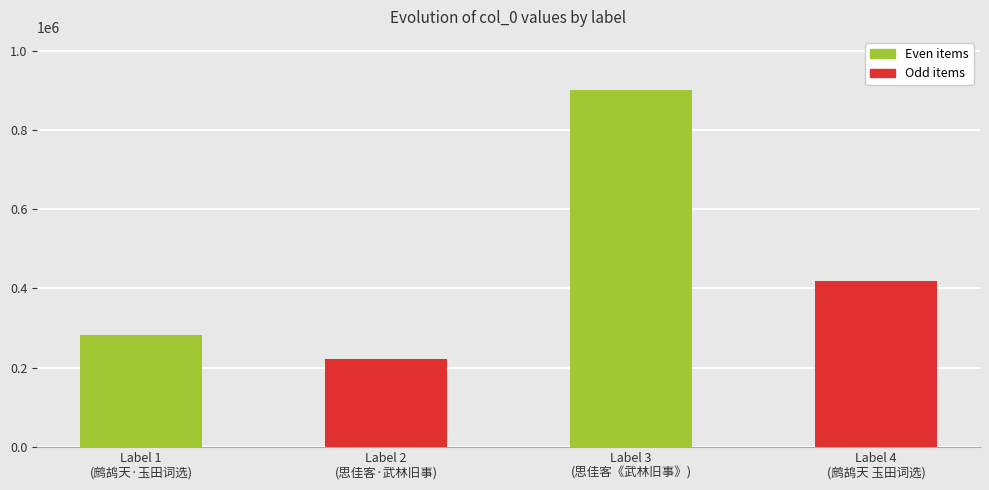

At which label does the data first exceed 419709?

Label 3
(思佳客《武林旧事》)